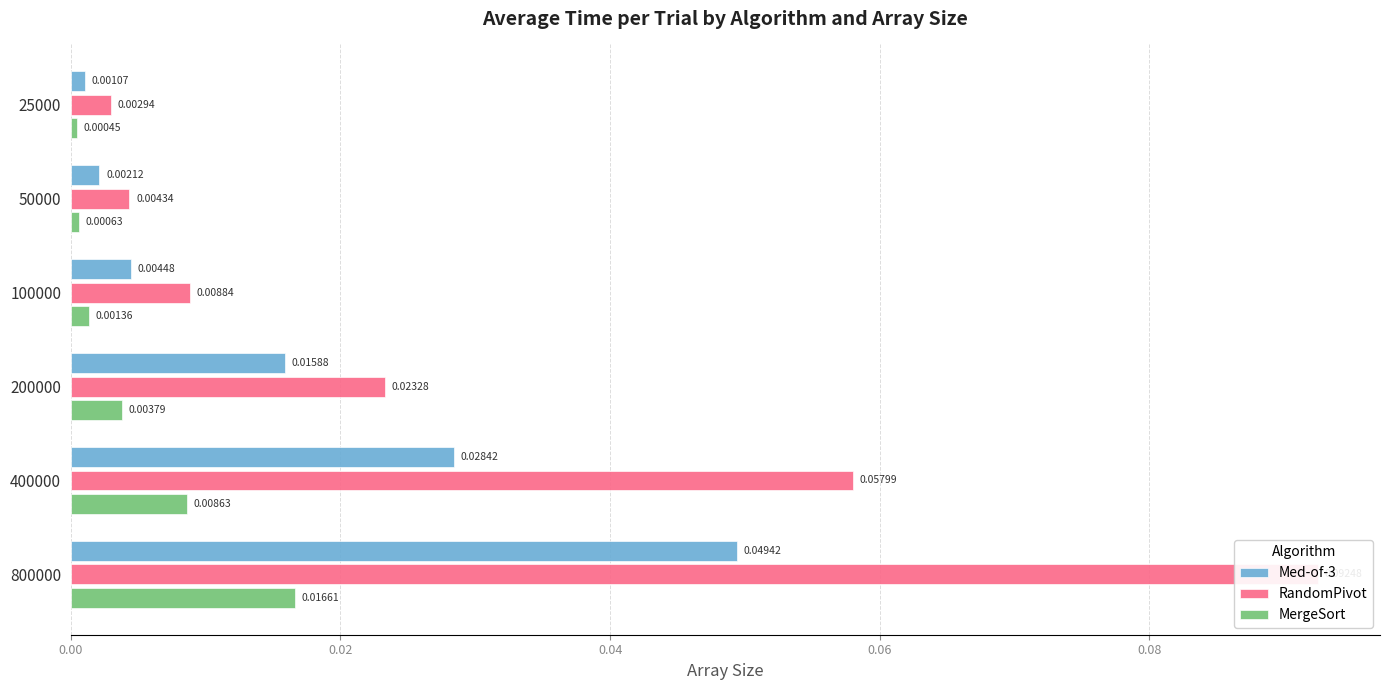

Reading right to left, transcribe all the data shown in this chart.

Med-of-3: 0.0	0.0	0.0	0.0	0.0	0.0
RandomPivot: 0.1	0.1	0.0	0.0	0.0	0.0
MergeSort: 0.0	0.0	0.0	0.0	0.0	0.0